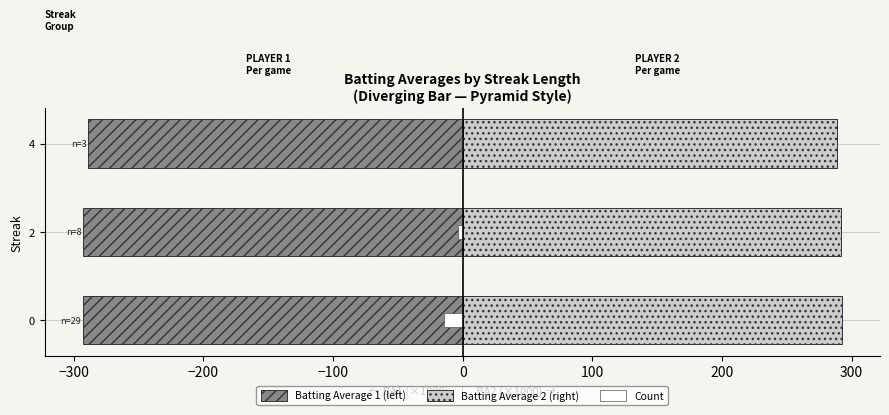

At how many categories does at least one series exceed -229?

3